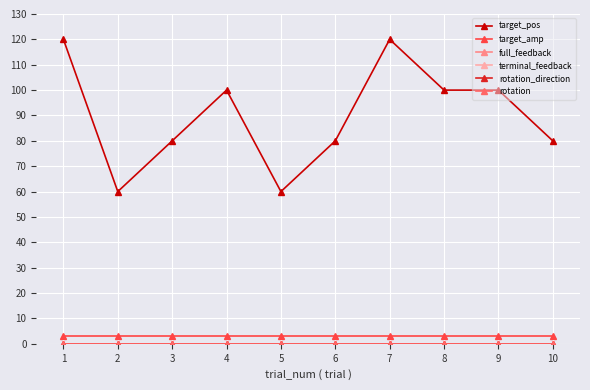

What is the value of the target_amp point at the 7th from the left?

3